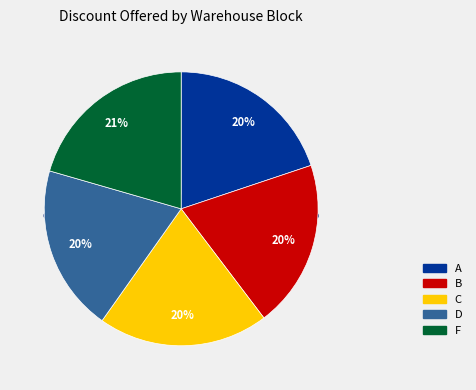

To the nearest percent, what is the difference between the largest and smallest slice percentages?

1%